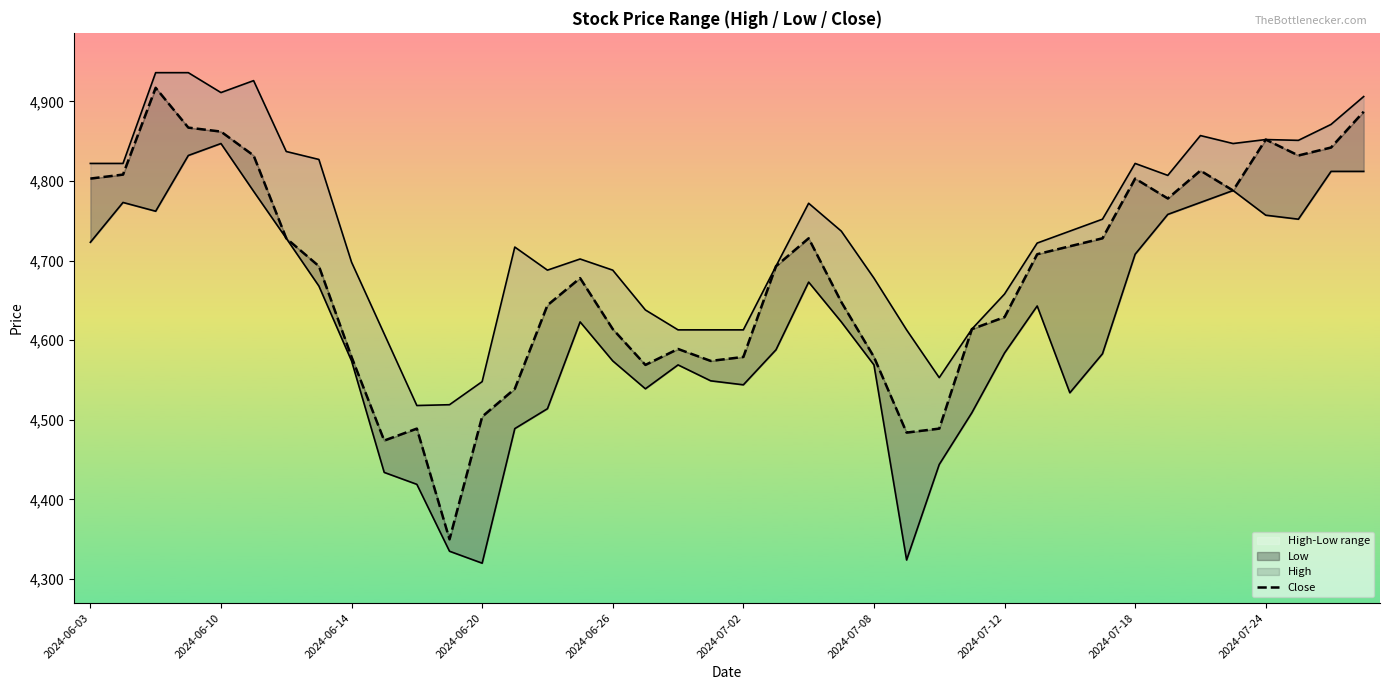

True or false: Low and Close intersect in this chart.

False